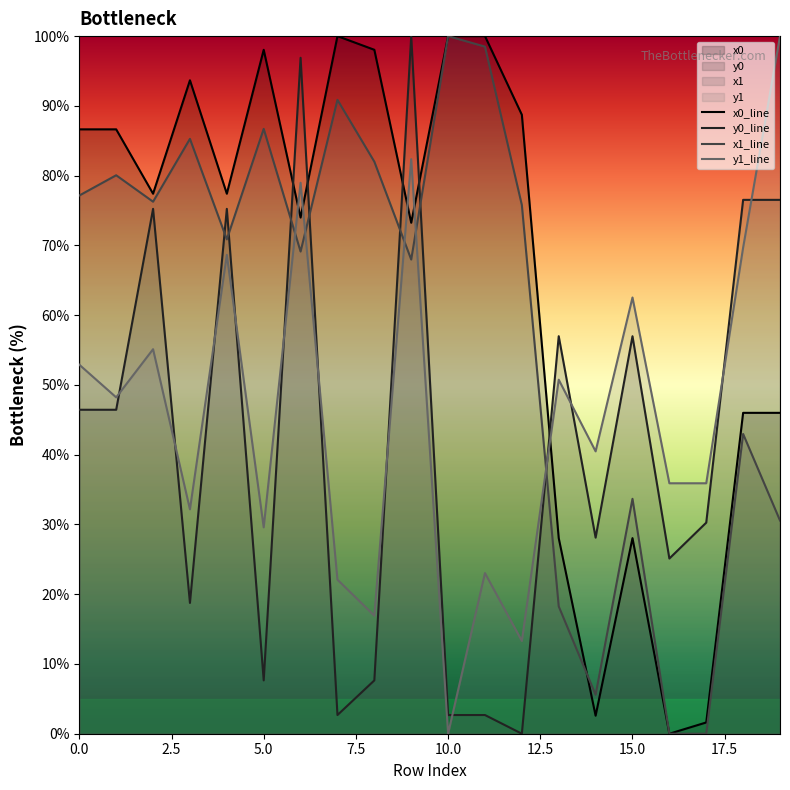

How many series are shown in this chart?

4